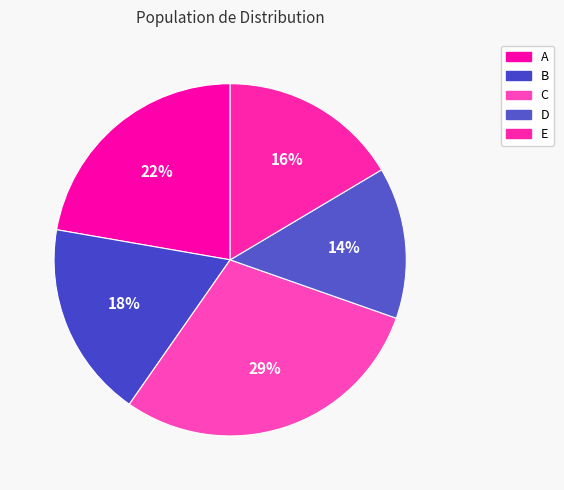

What percentage is the A slice, to the nearest percent?

22%